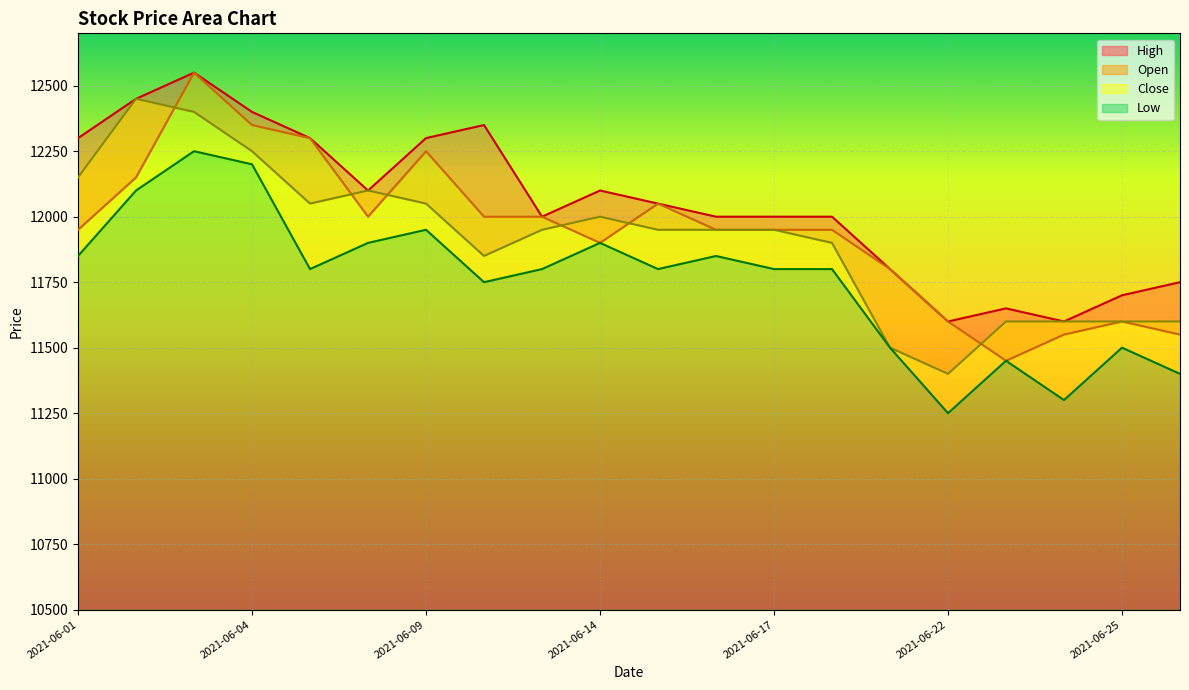

Rank the categories by Low value from lowest to highest.

2021-06-22, 2021-06-24, 2021-06-28, 2021-06-23, 2021-06-21, 2021-06-25, 2021-06-10, 2021-06-07, 2021-06-11, 2021-06-15, 2021-06-17, 2021-06-18, 2021-06-01, 2021-06-16, 2021-06-08, 2021-06-14, 2021-06-09, 2021-06-02, 2021-06-04, 2021-06-03